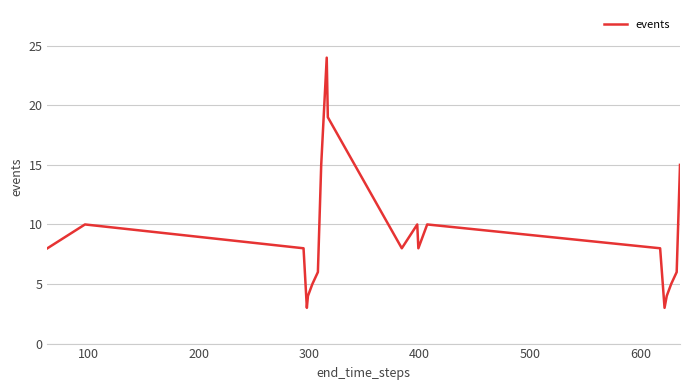

What is the difference between the maximum and minimum values?

21